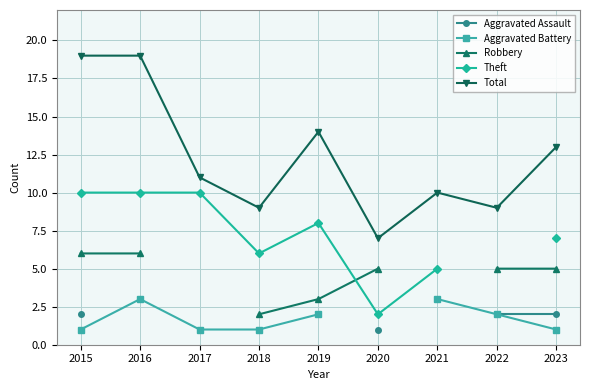

List the series in order of their peak value, highest first.

Total, Theft, Robbery, Aggravated Battery, Aggravated Assault